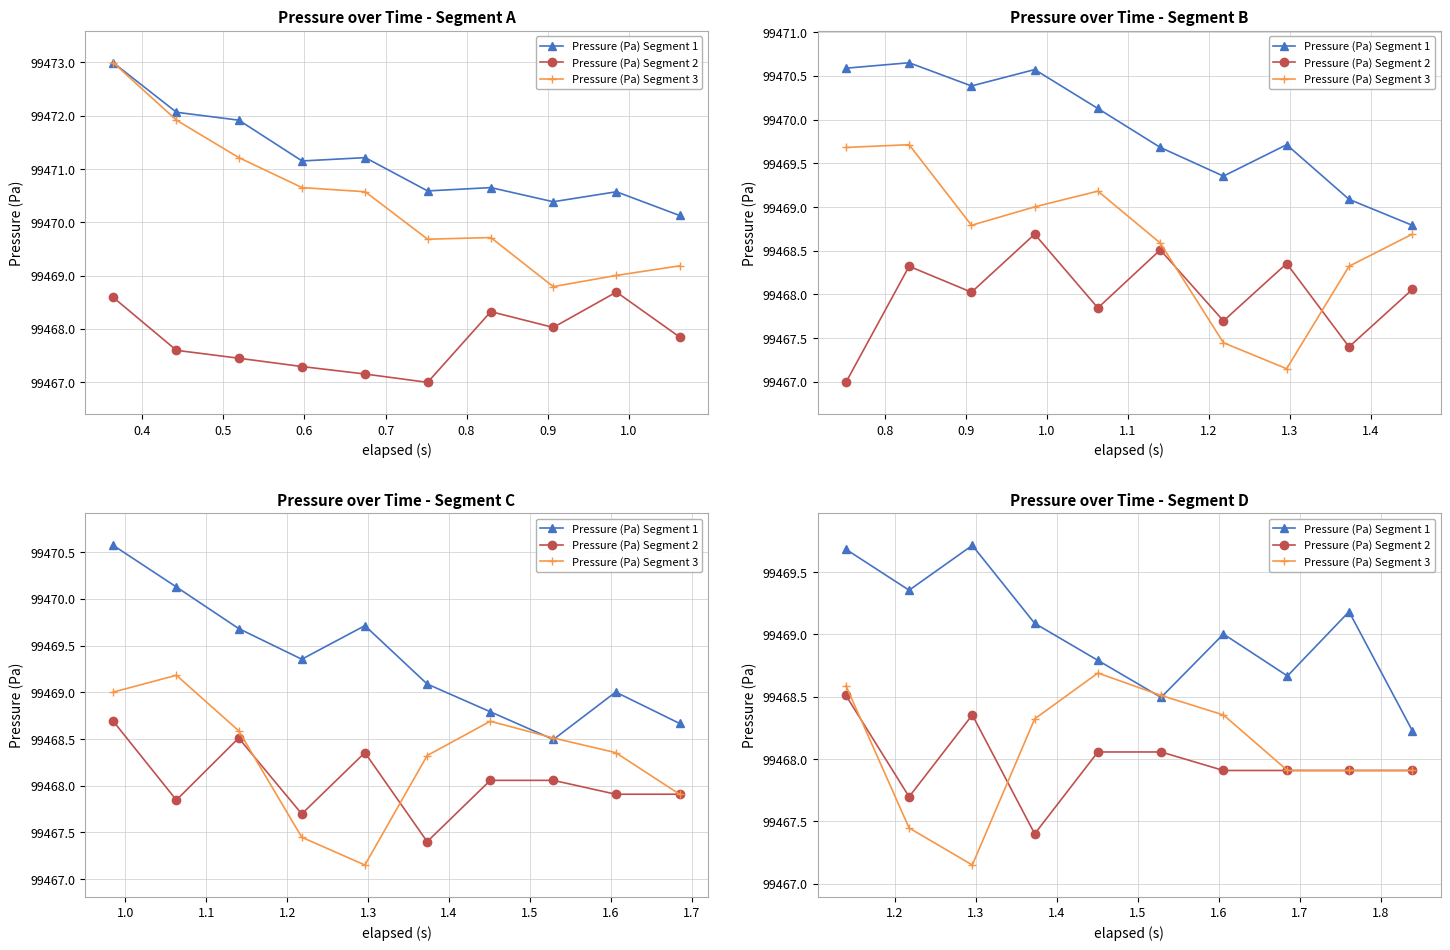

How many lines are shown in the chart?

3